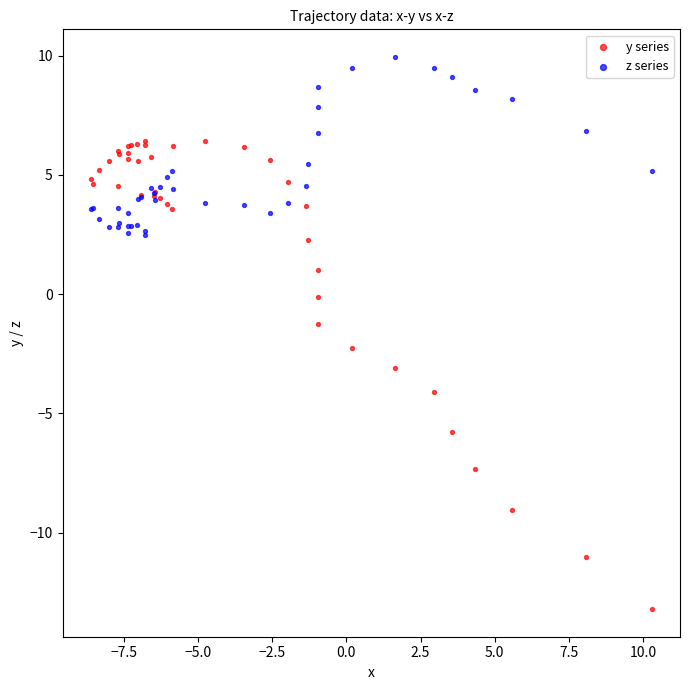

Which series contains the highest Y value?

z series